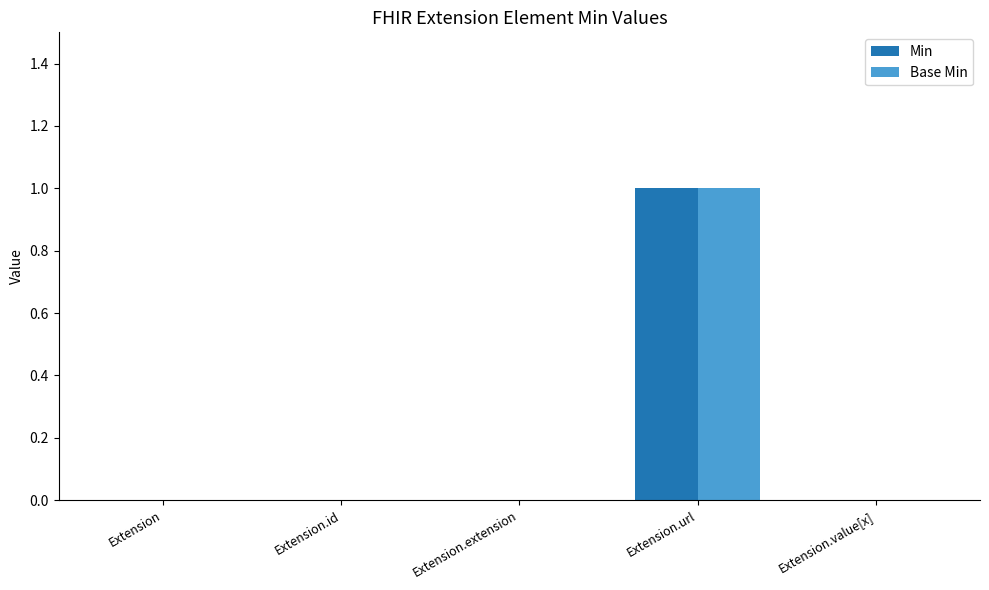

Are the bars grouped side by side (vs. stacked)?

Yes